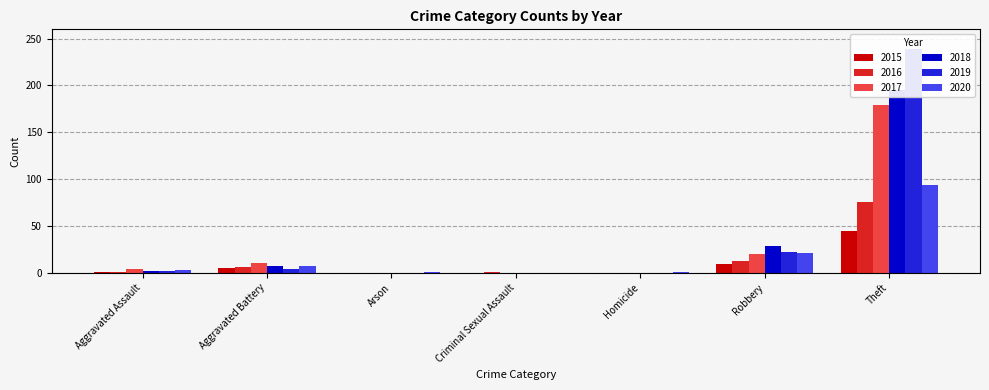

What is the average value of the 2015 series?

9